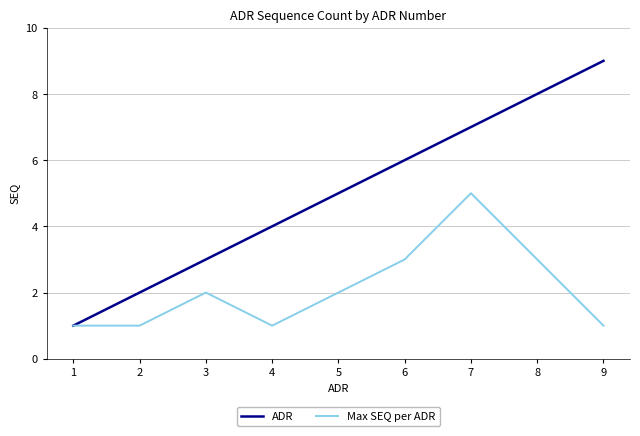

The ADR series shows 7 at 7. True or false?

True